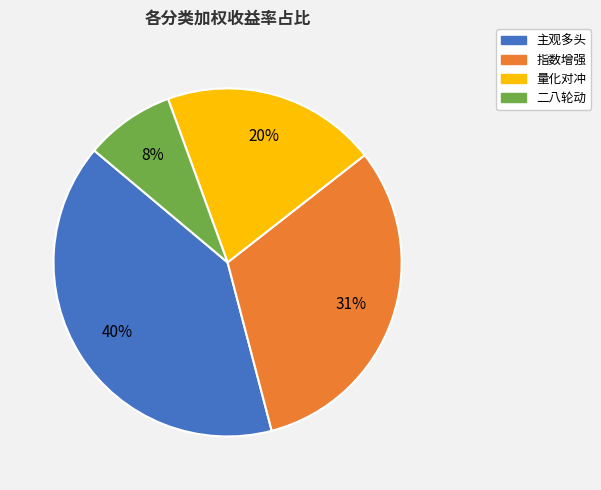

Do 指数增强 and 量化对冲 together represent more than half of the pie?

Yes